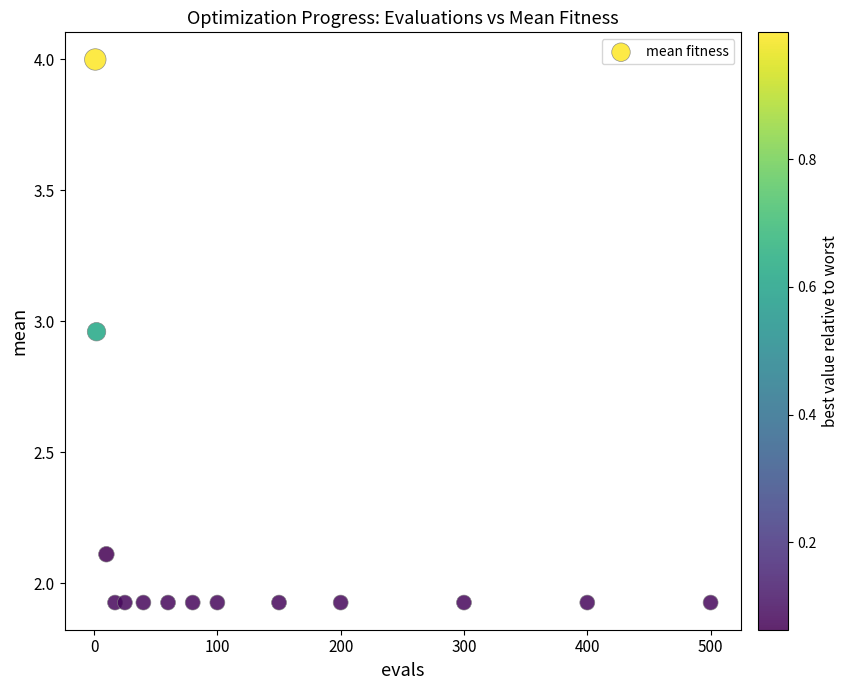

What is the range of X values (max minus min)?

499.0